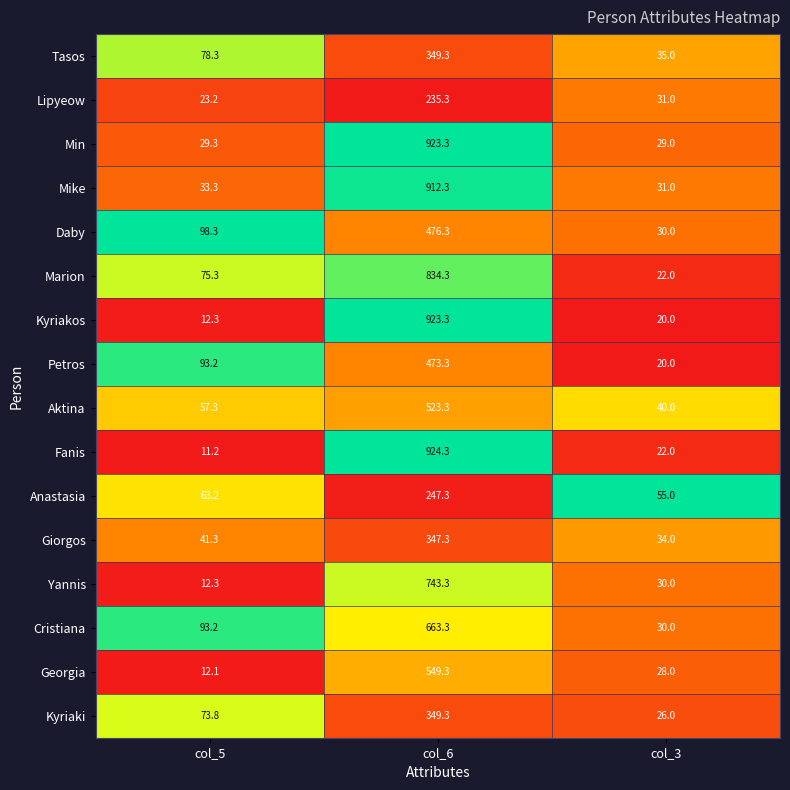

List the labels in order of Giorgos value, smallest first.

col_3, col_5, col_6